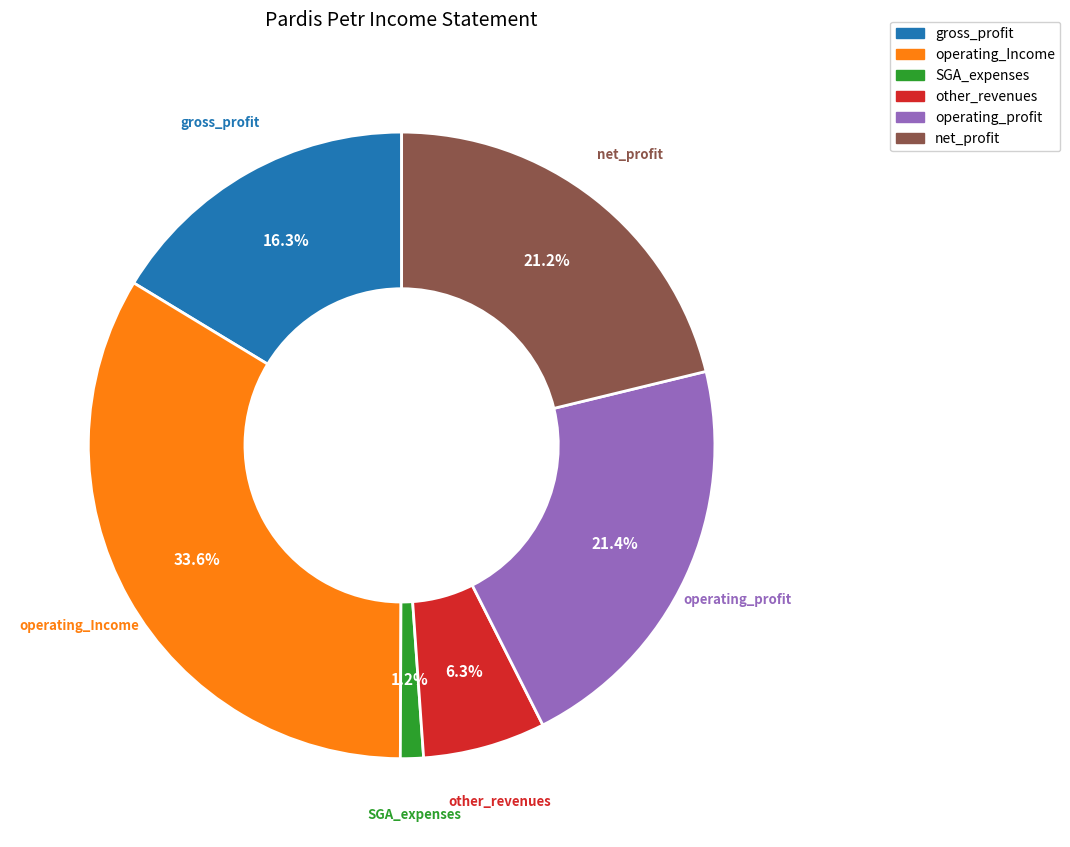

Is there any slice that represents more than half of the pie?

No